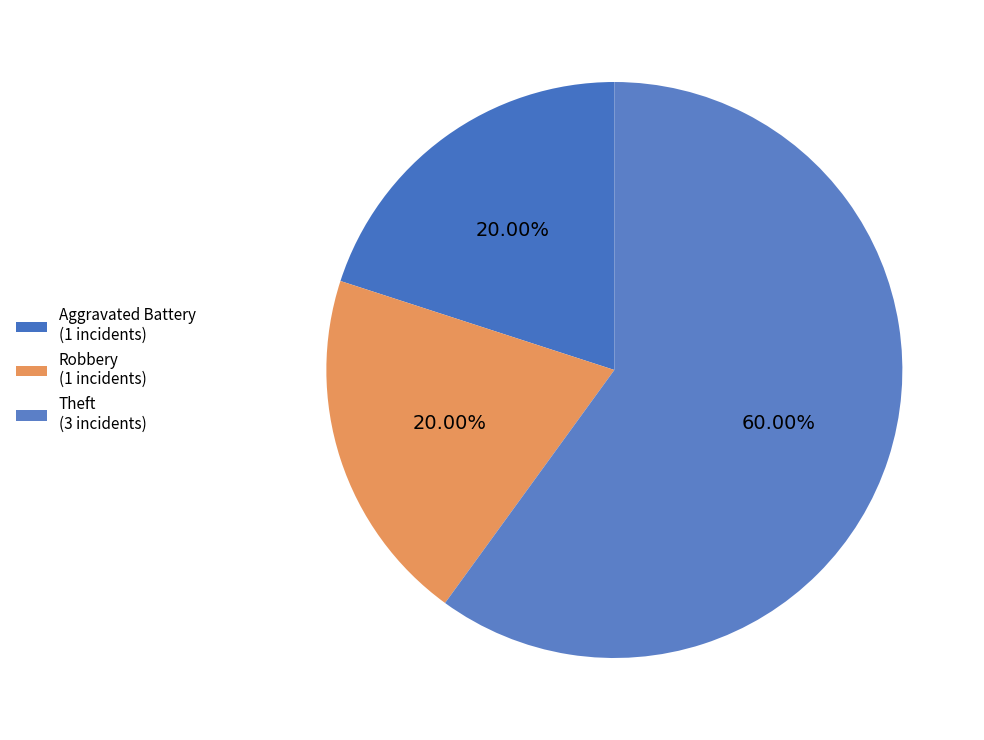

To the nearest percent, what is the combined percentage of Theft and Robbery?

80%